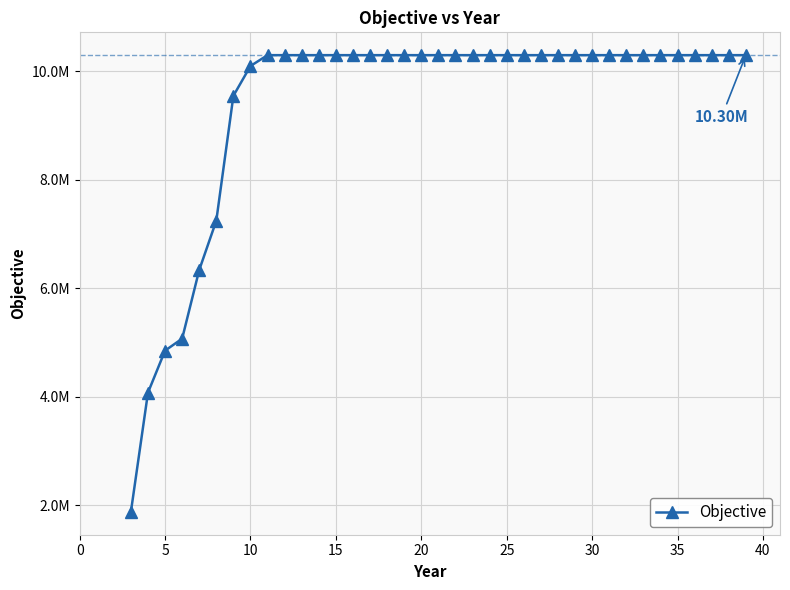

Does the chart have visible grid lines?

Yes